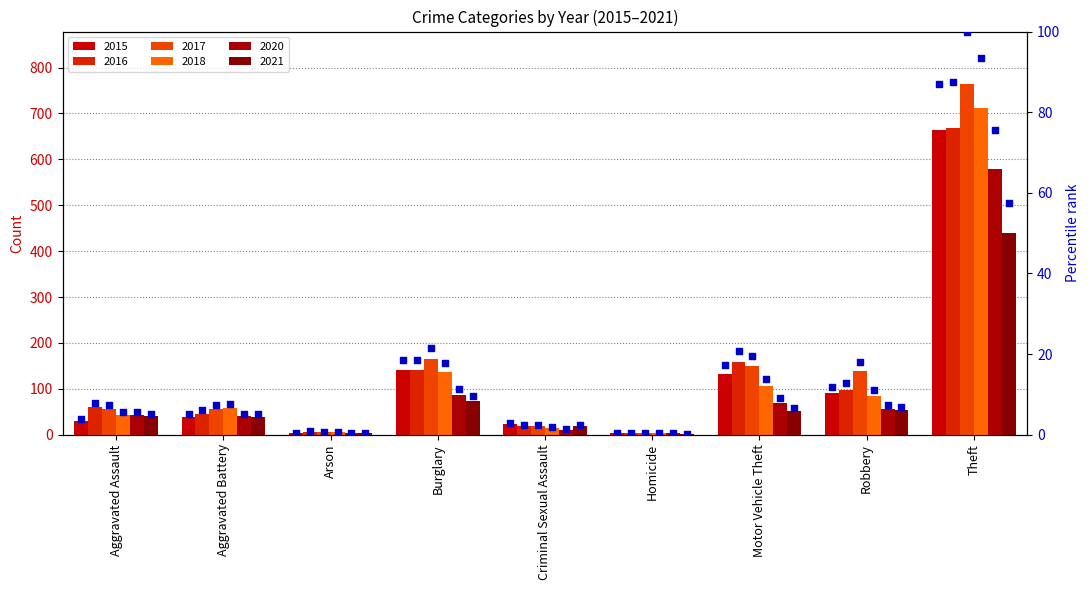

At how many categories does at least one series exceed 27?

1